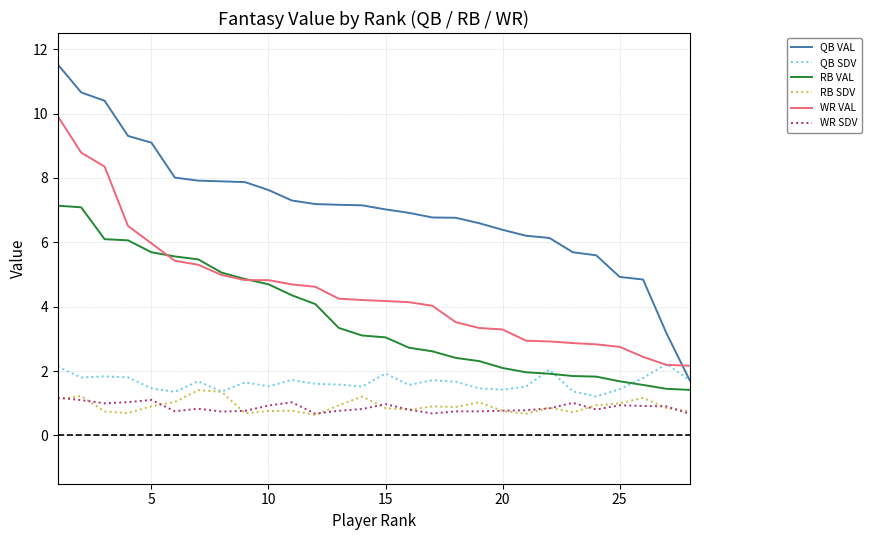

How many categories are shown in the chart?

28